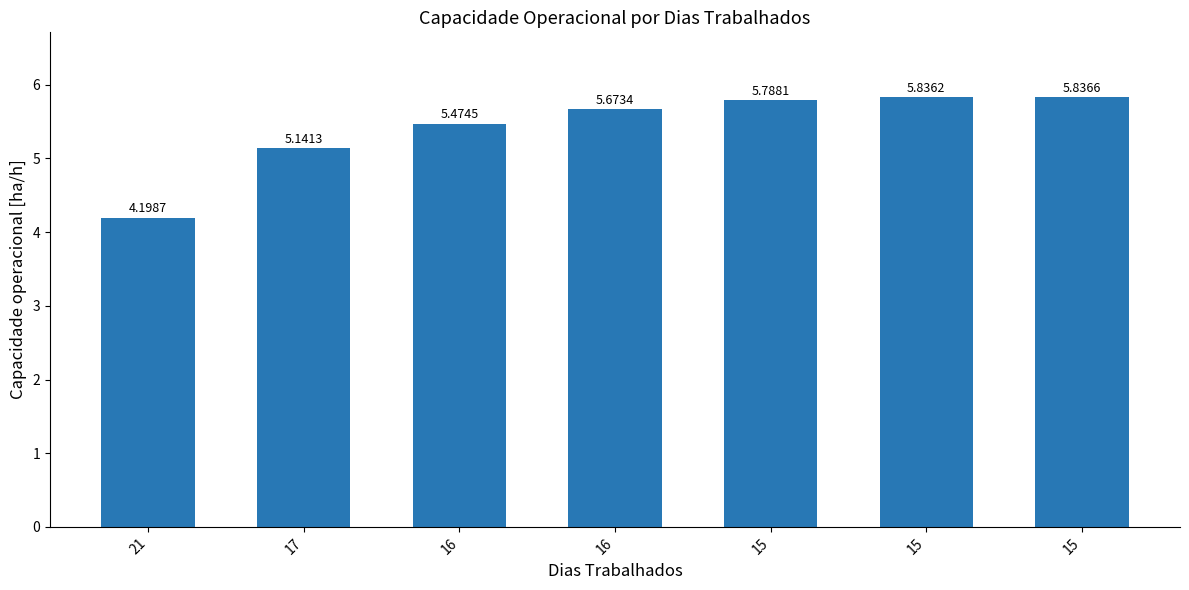

How many categories are shown in the chart?

7